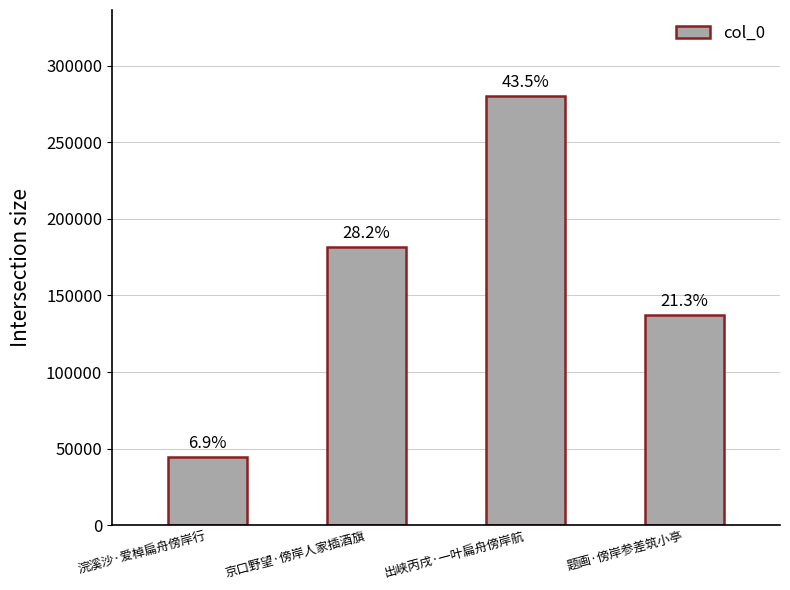

How many bars are there in total?

4